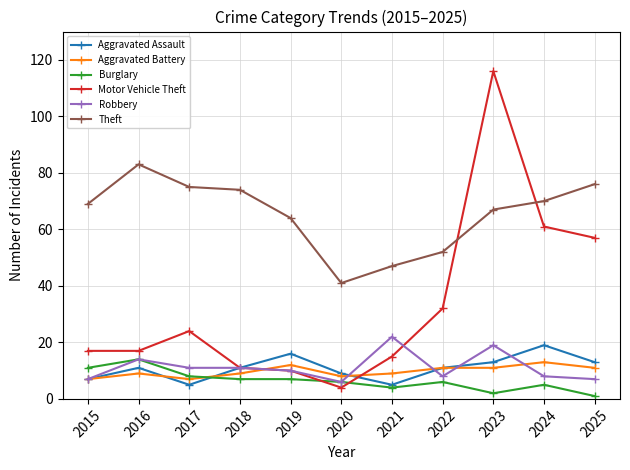

Count the number of categories in the chart.

11